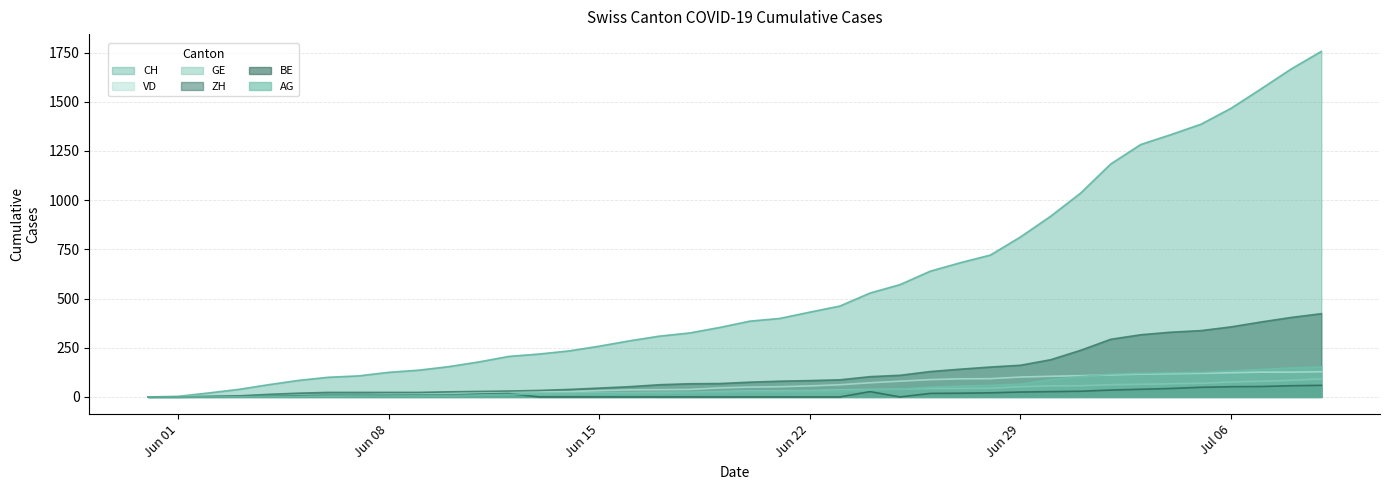

True or false: GE and CH cross at least once.

False